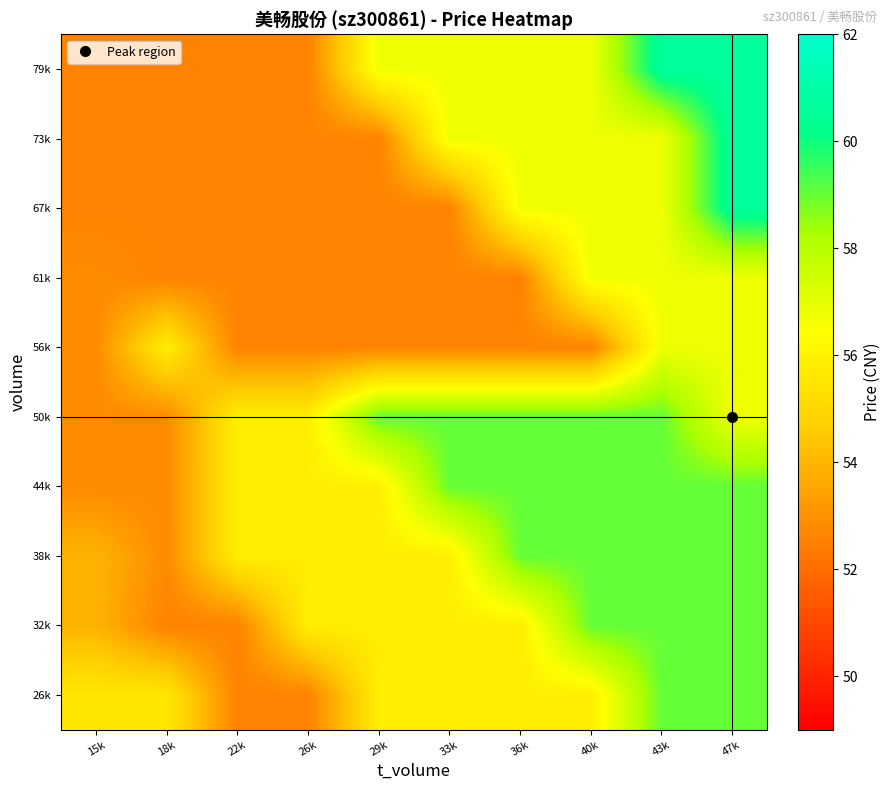

What is the minimum value shown in the chart?

52.6